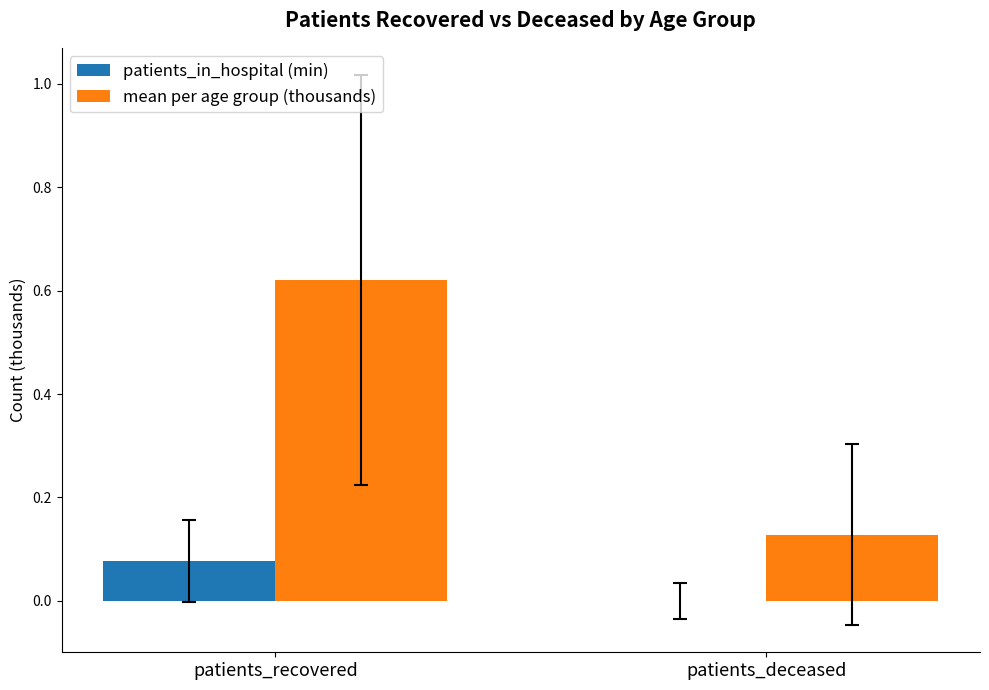

Which series has the largest total across all categories?

mean per age group (thousands)